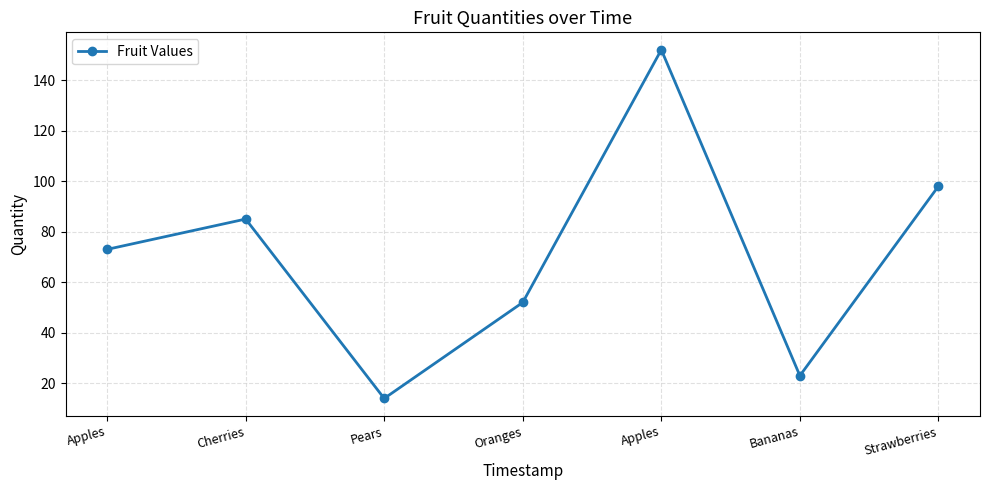

Does the chart have visible grid lines?

Yes